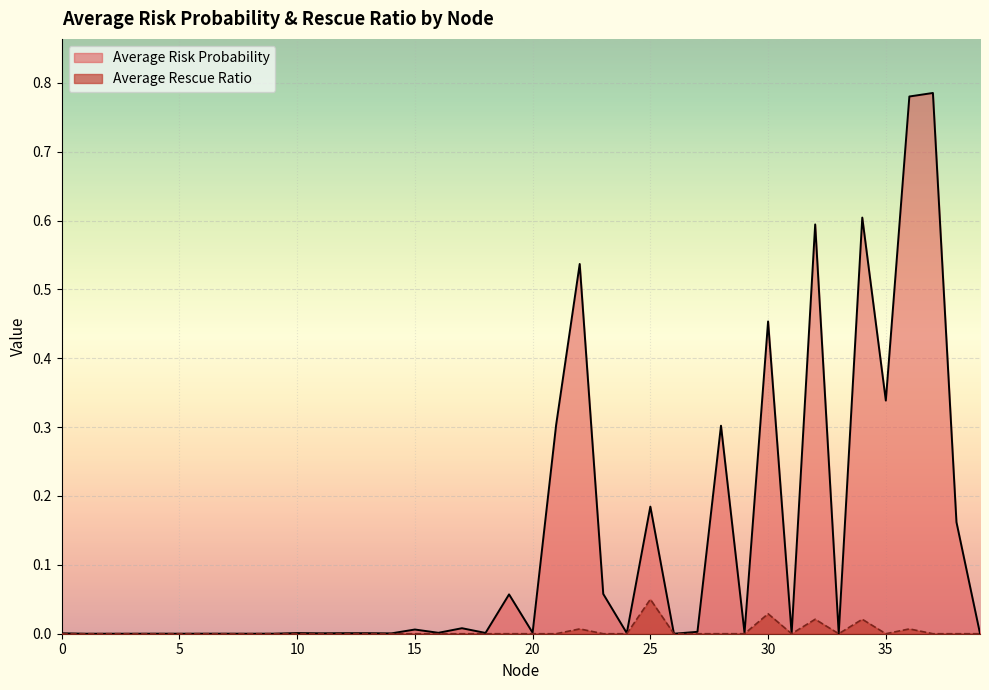

Count the number of data series in this chart.

2